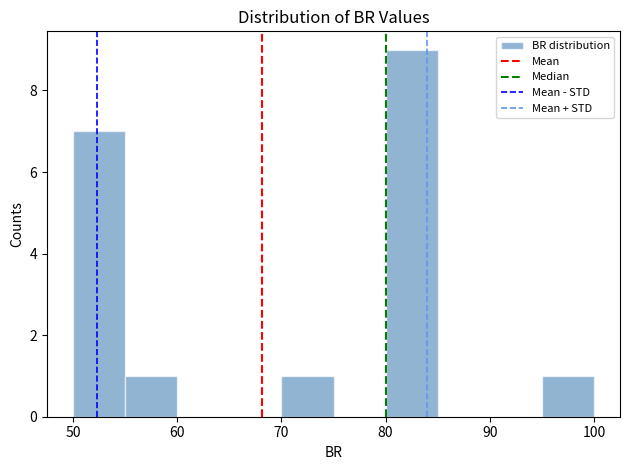

What is the height of the bar covering 55 to 60 on the x-axis? The values are not printed on the chart, so give them approximately, as read against the axis.

1